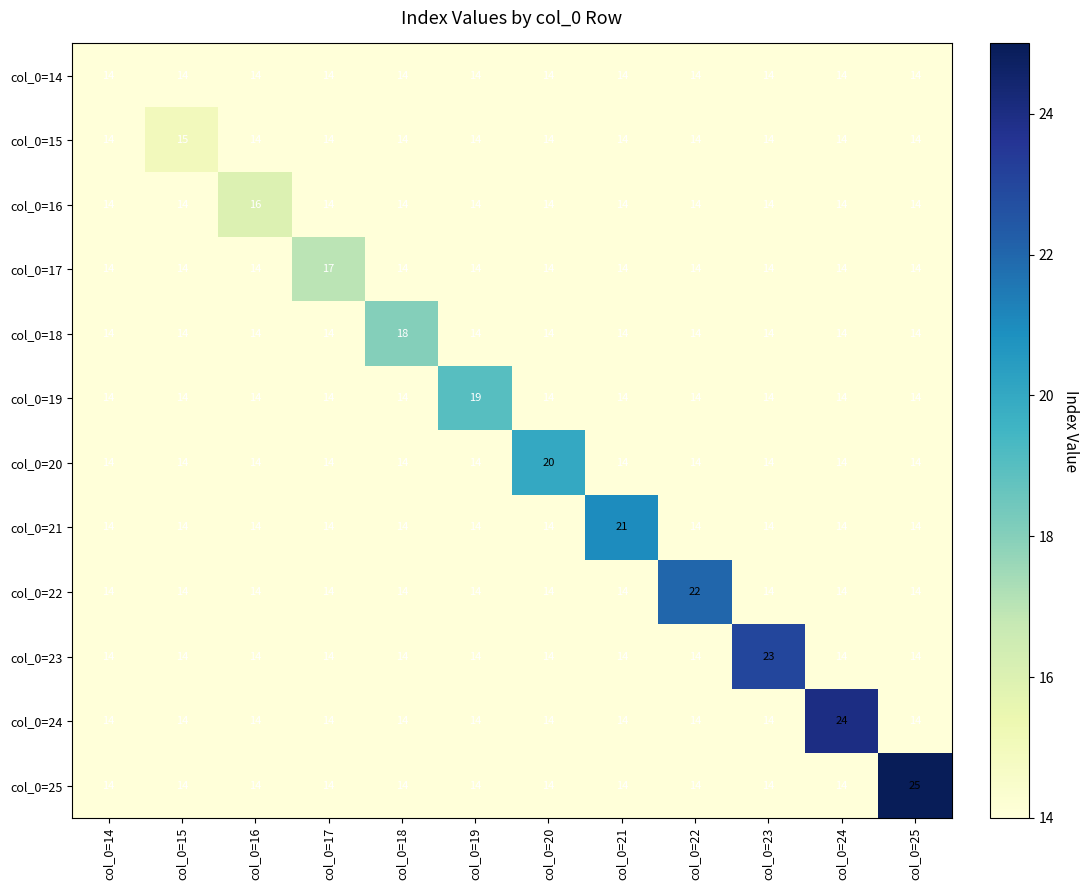

Rank the series by their maximum value, from highest to lowest.

col_0=25, col_0=24, col_0=23, col_0=22, col_0=21, col_0=20, col_0=19, col_0=18, col_0=17, col_0=16, col_0=15, col_0=14